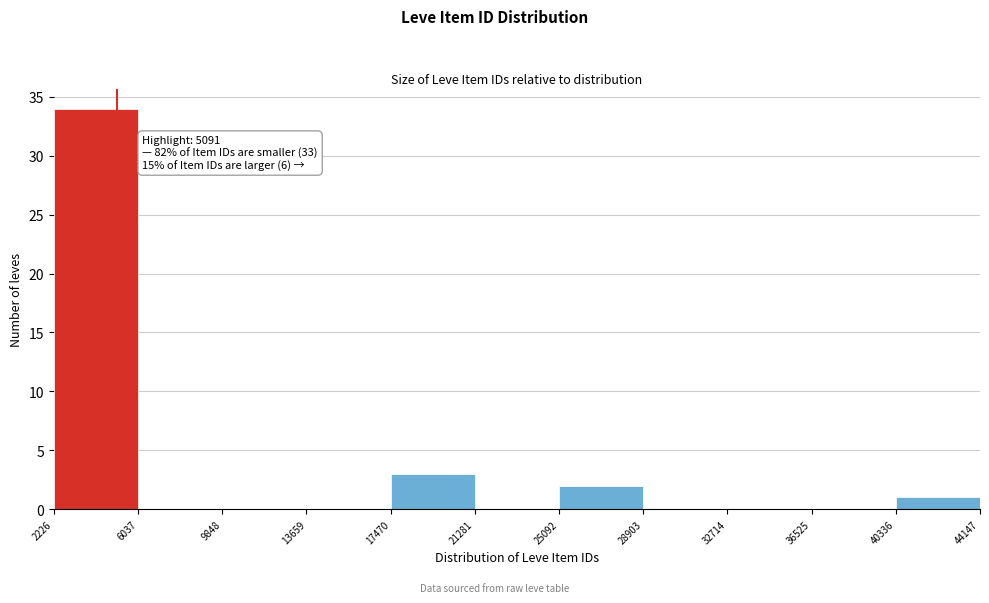

Over which range of the x-axis is the bar tallest?

2226 to 6037